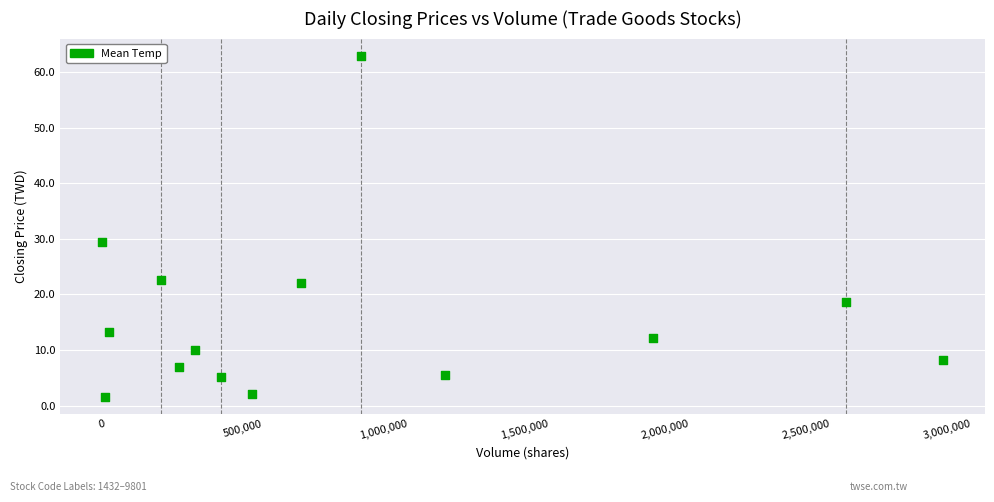

What is the range of Y values (max minus min)?

61.5